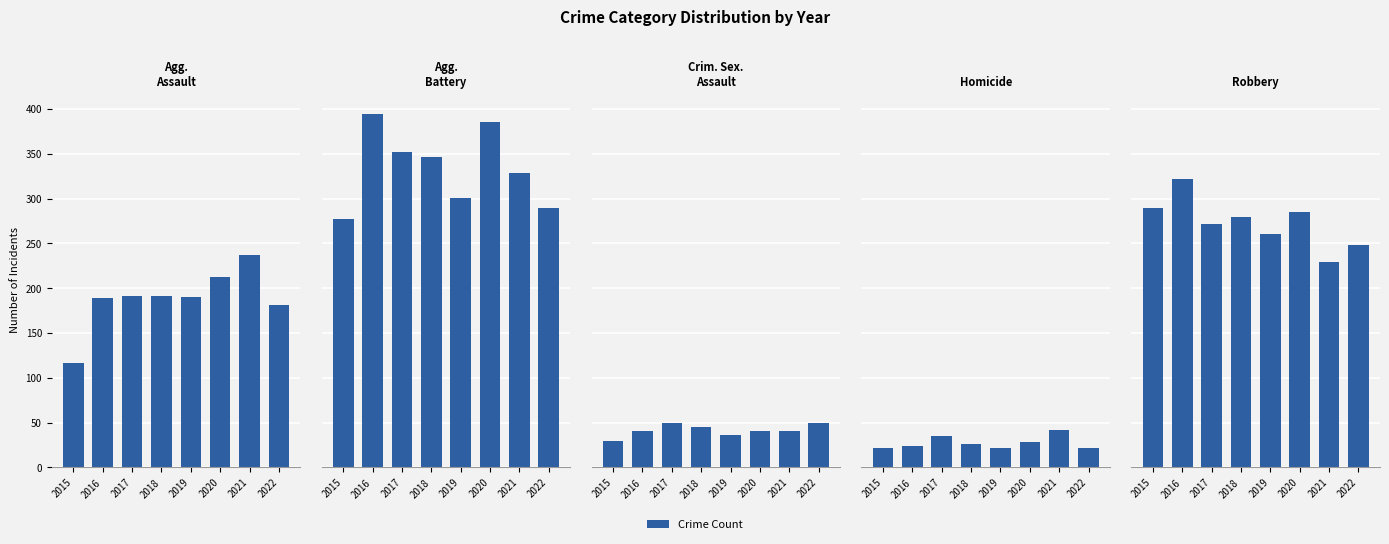

Which category has the lowest value in the Aggravated Battery series?

2015